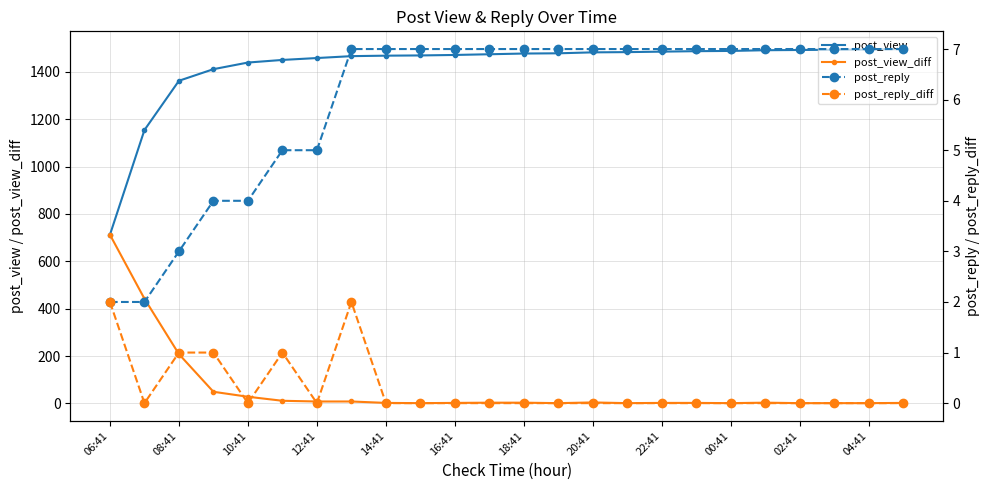

Is this an area chart (filled region under the line)?

No